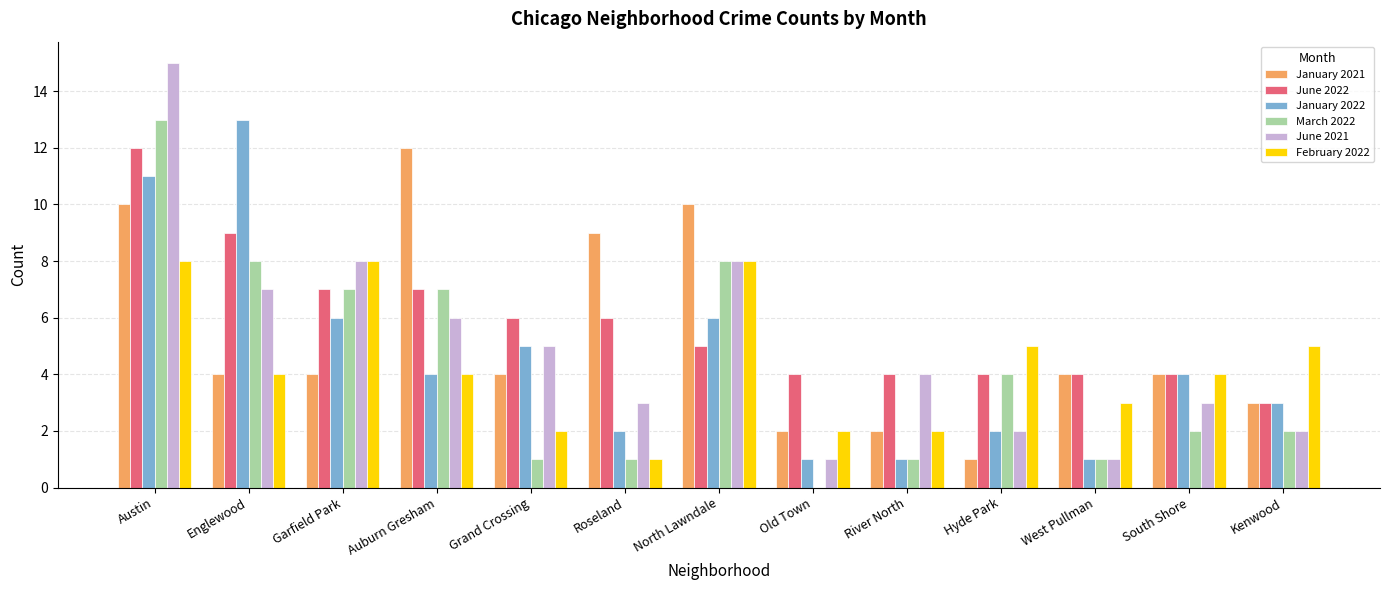

The January 2022 series shows 2 at Hyde Park. True or false?

True